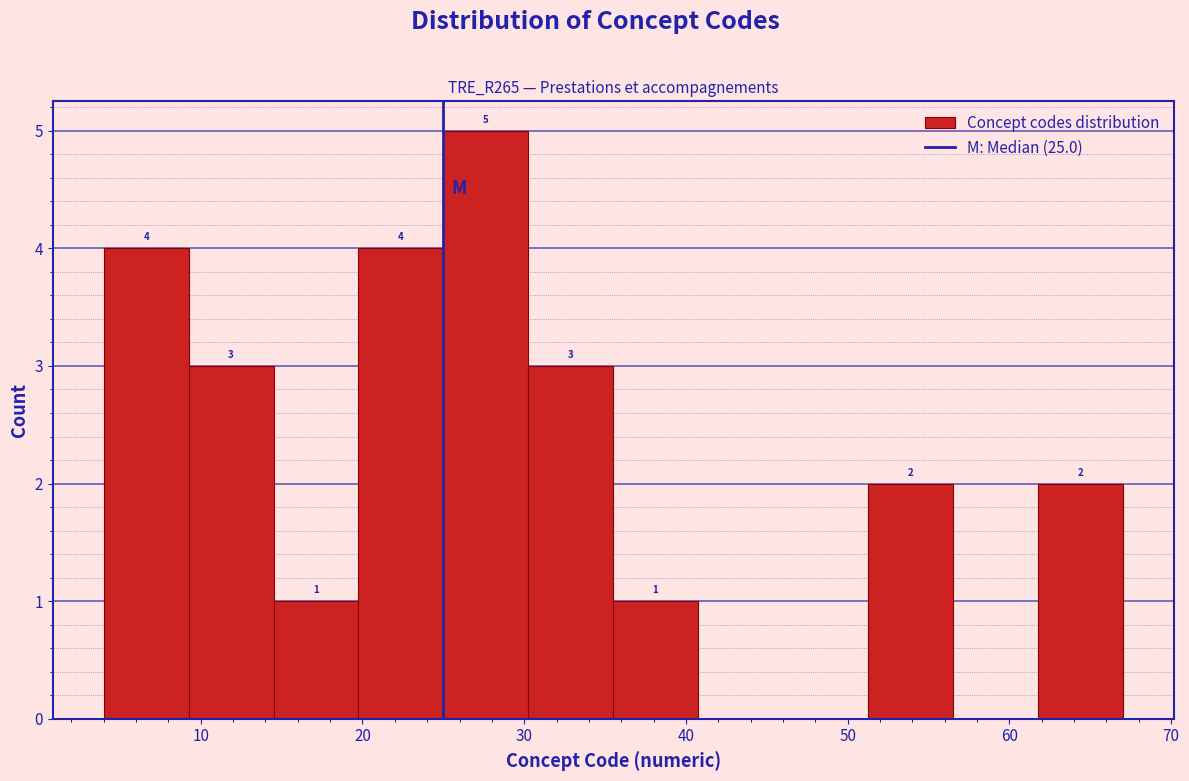

Over which range of the x-axis is the bar tallest?

25 to 30